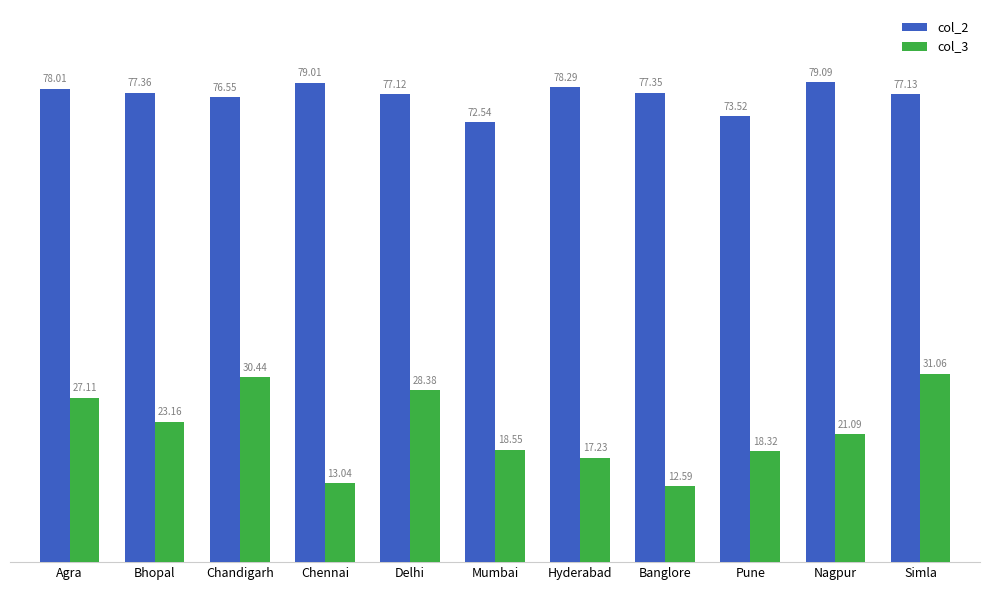

What value does the col_3 series have at Pune?

18.3